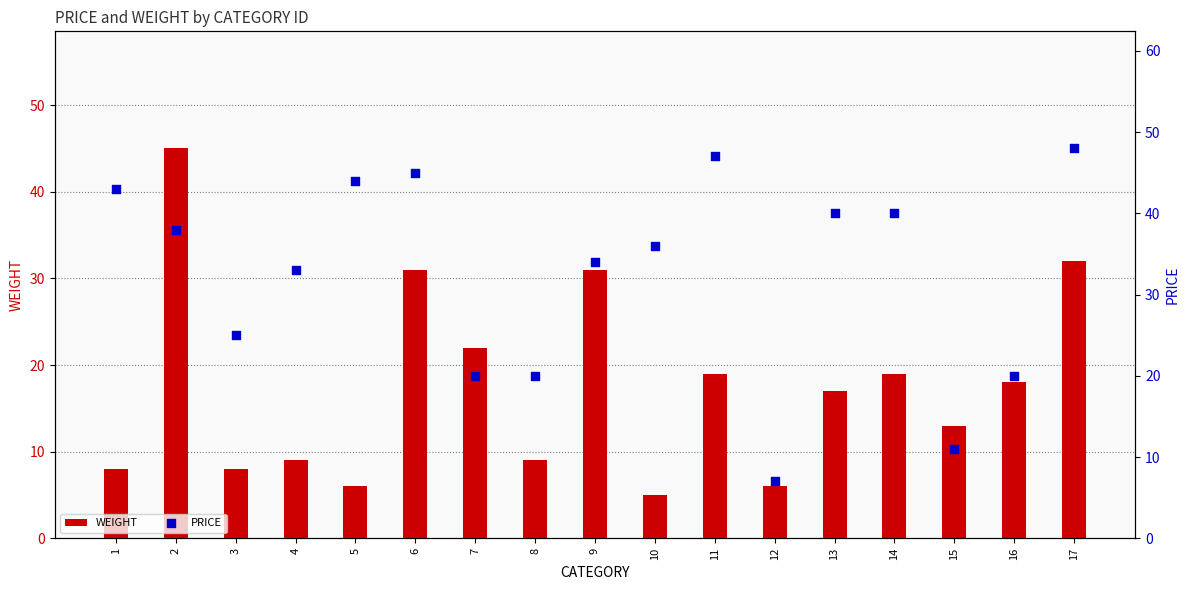

What is the total value across all series at 13?

57